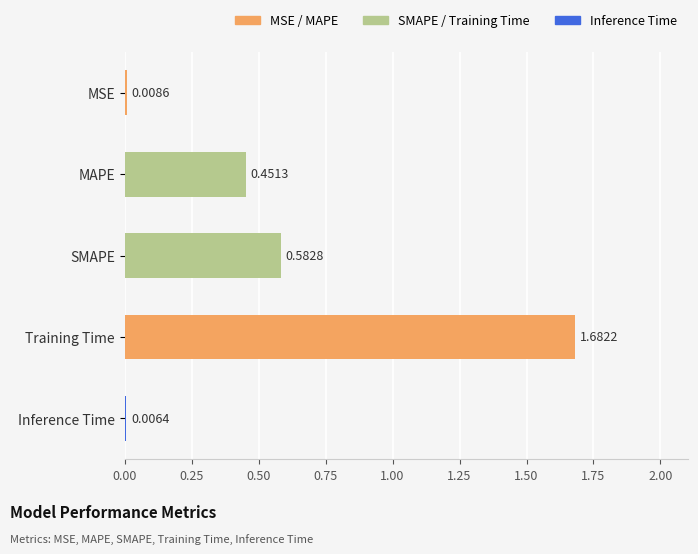

Which has a higher value, MSE or Training Time?

Training Time